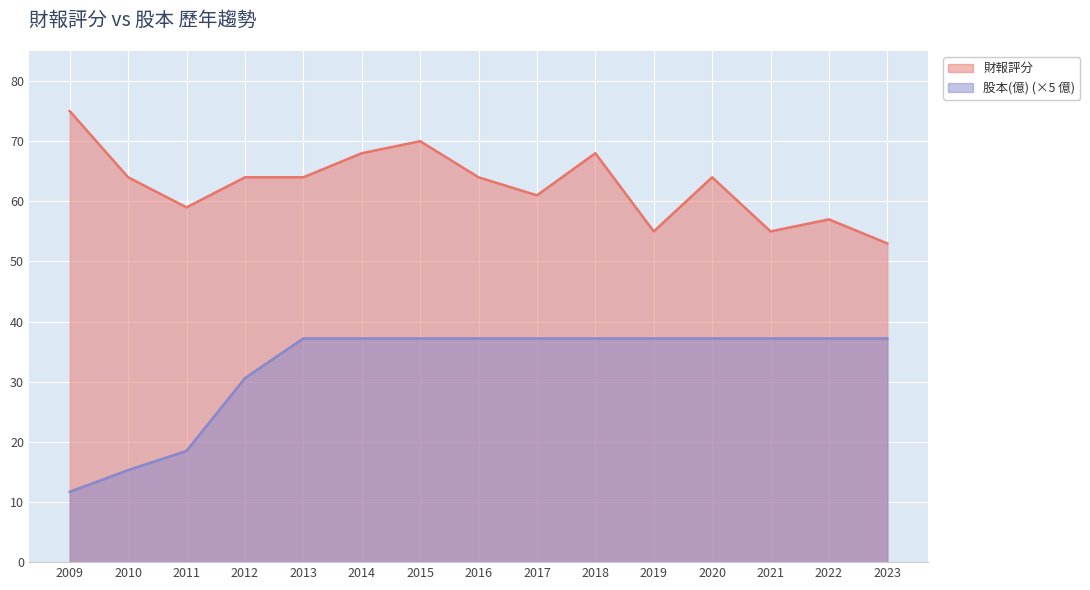

Reading left to right, extract all data points from this chart.

財報評分: 2009=75.0	2010=64.0	2011=59.0	2012=64.0	2013=64.0	2014=68.0	2015=70.0	2016=64.0	2017=61.0	2018=68.0	2019=55.0	2020=64.0	2021=55.0	2022=57.0	2023=53.0
股本(億): 2009=11.7	2010=15.3	2011=18.5	2012=30.6	2013=37.2	2014=37.2	2015=37.2	2016=37.2	2017=37.2	2018=37.2	2019=37.2	2020=37.2	2021=37.2	2022=37.2	2023=37.2